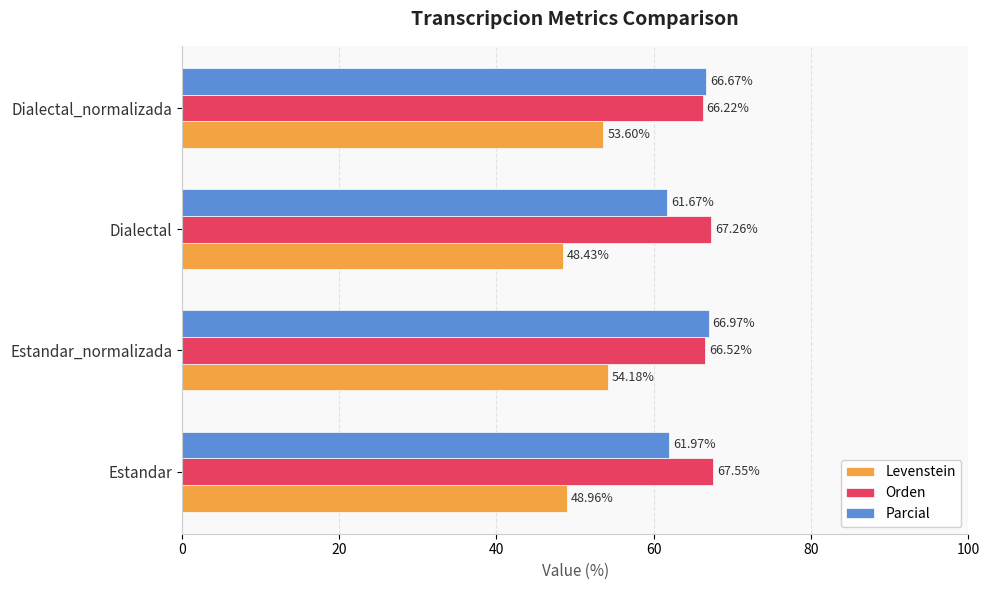

Which series has the widest spread of values?

Levenstein